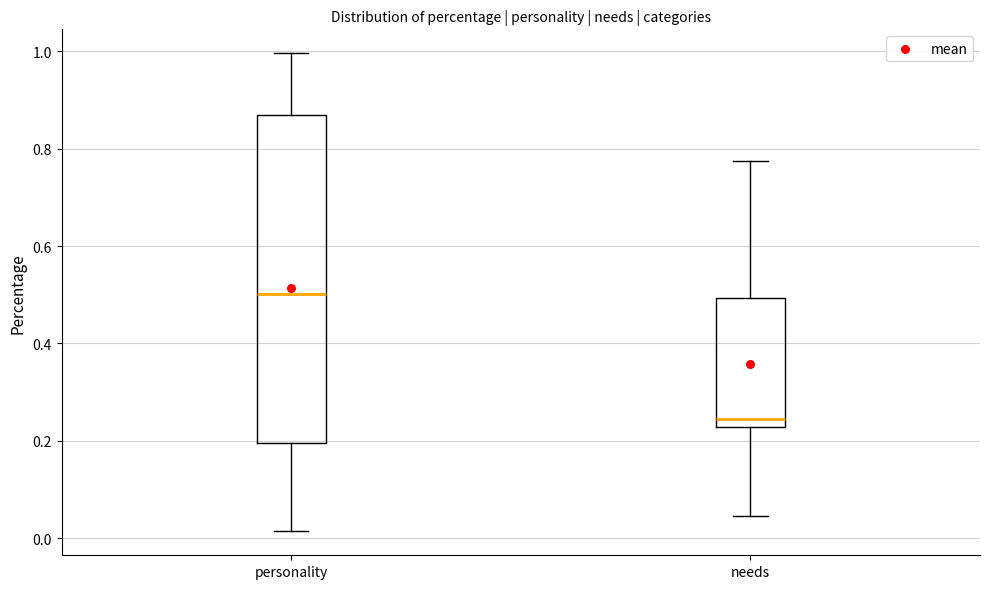

Which box has the lowest median line?

needs